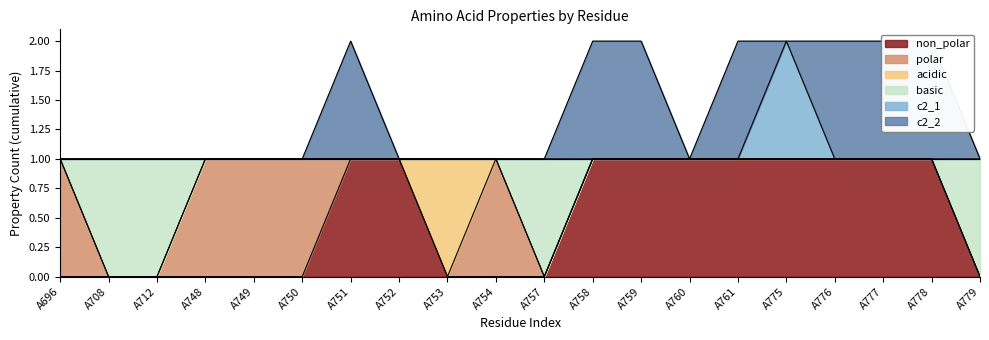

Is it true that basic equals 2 at A758?

False